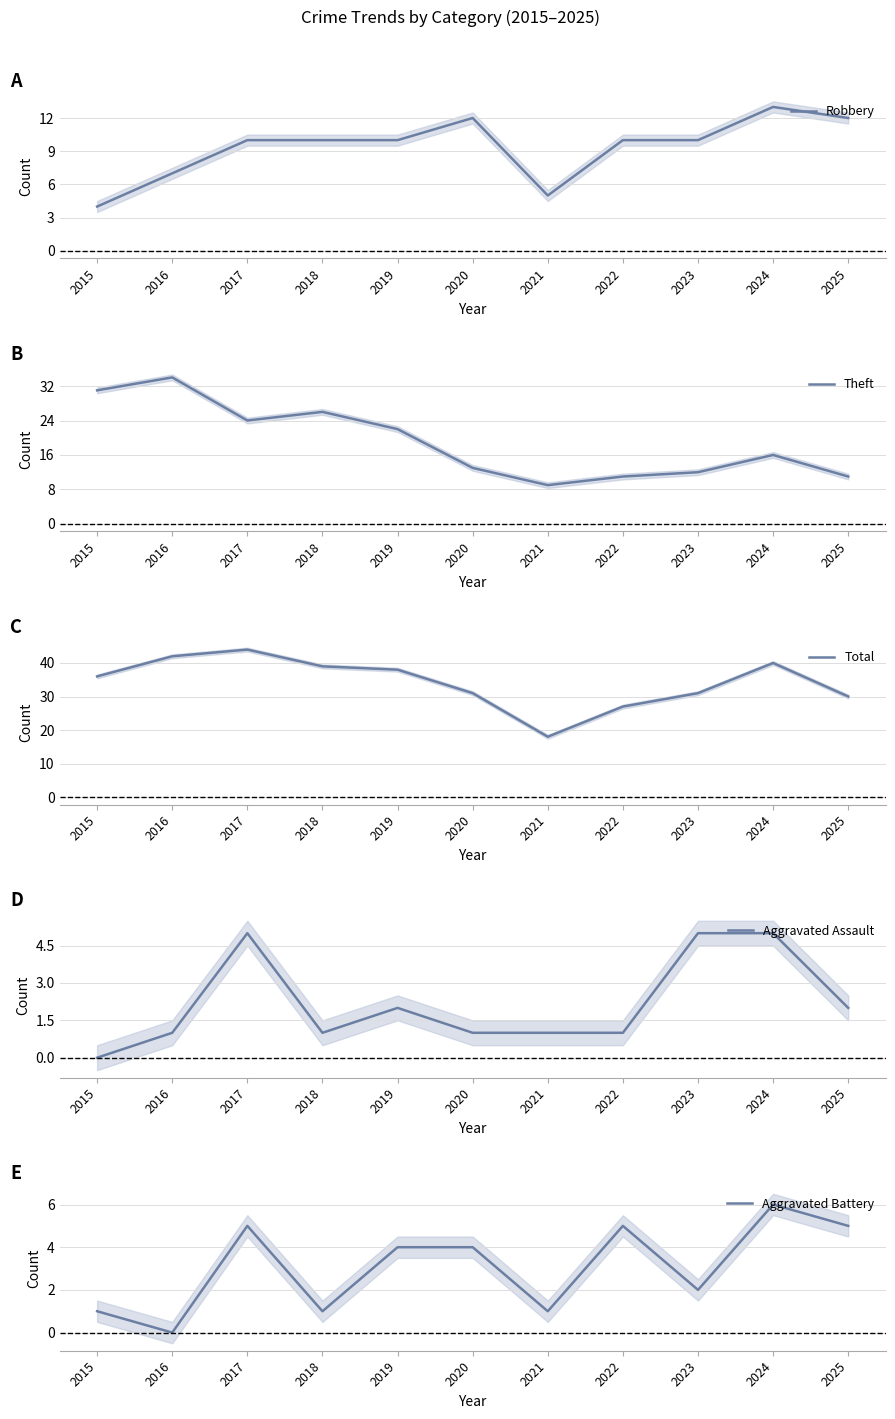

Does the chart have visible grid lines?

Yes